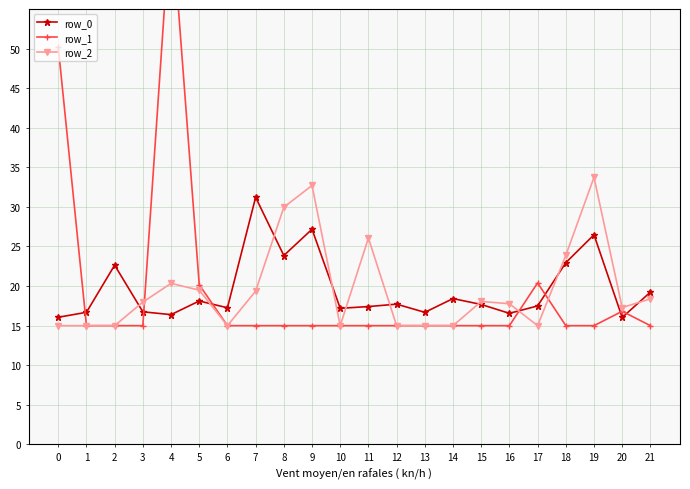

True or false: row_2 has a value of 17.3 at 20.

True